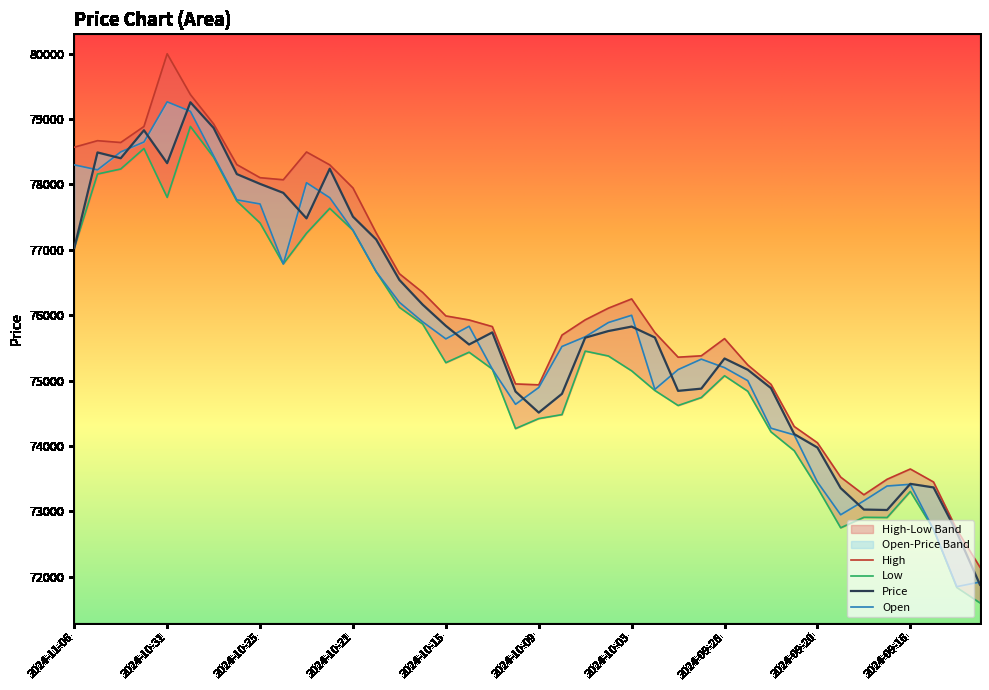

What is the spread (max minus min) of values at 2024-09-11?

546